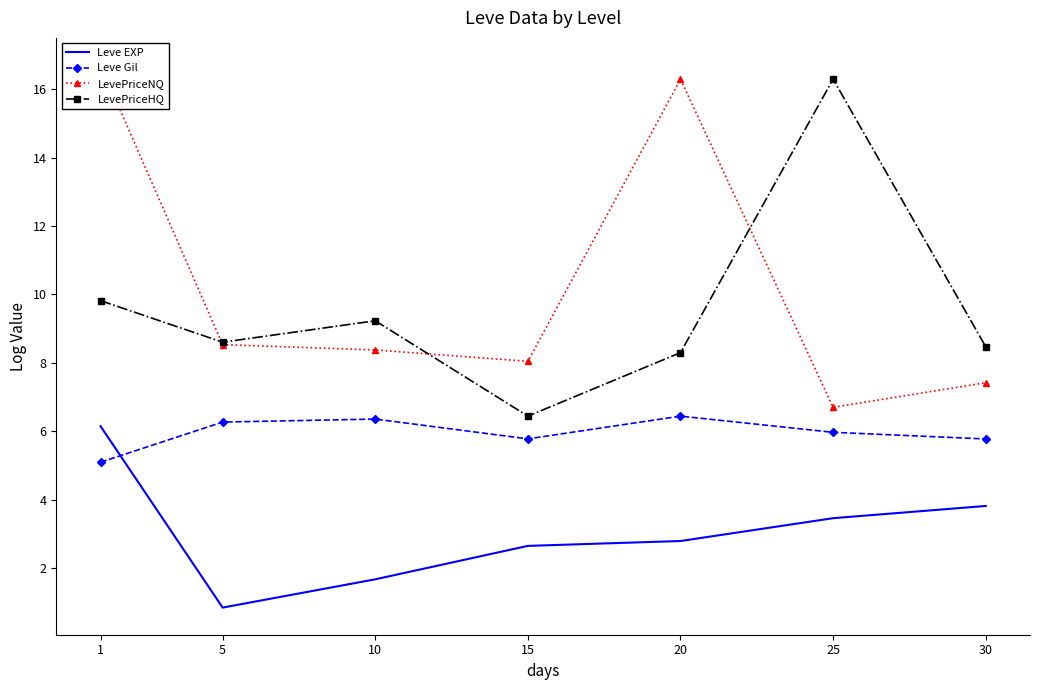

How many distinct data groups are displayed?

4